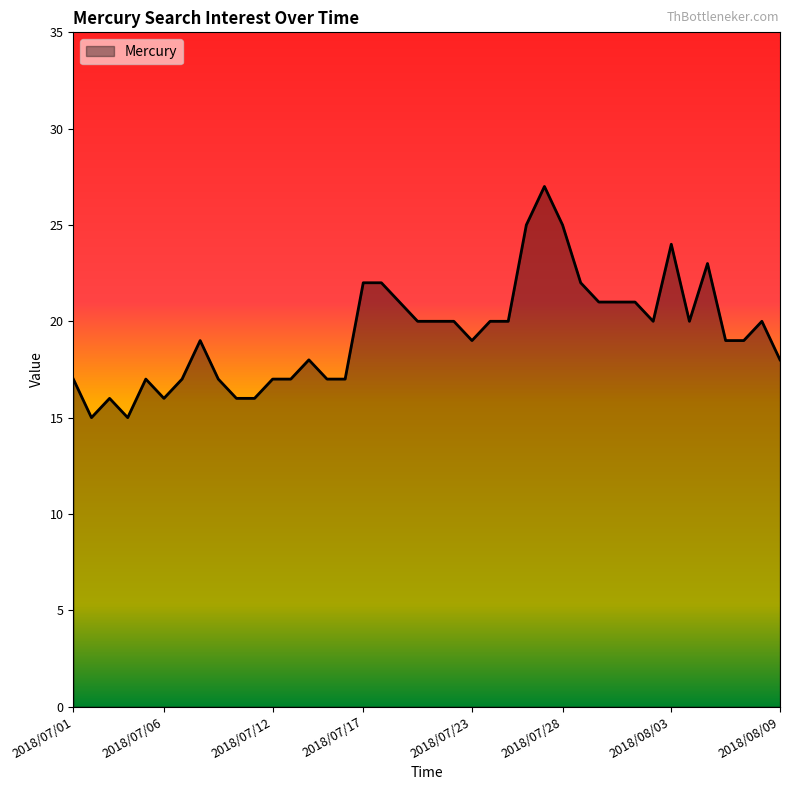

What is the difference between the maximum and minimum values?

12